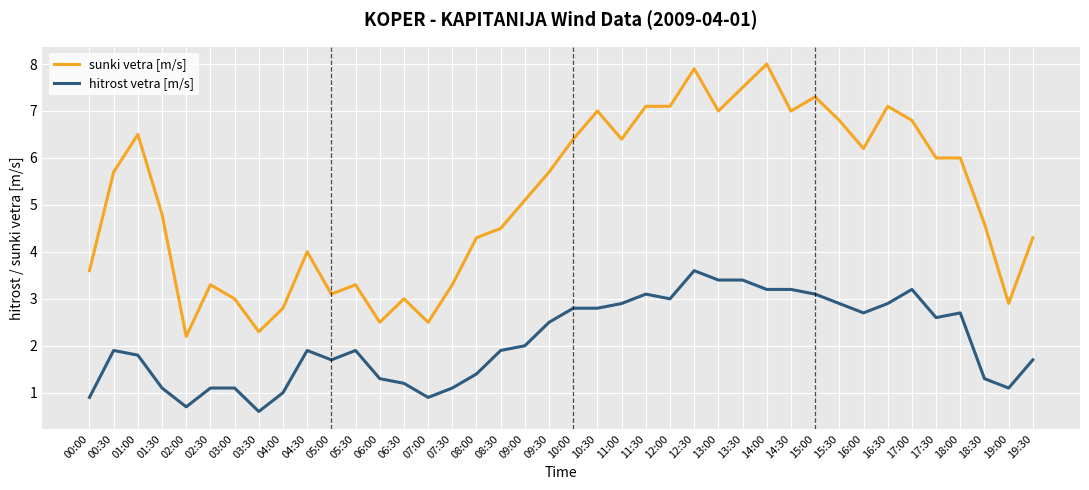

What is the approximate value of sunki vetra [m/s] at 07:30?

3.3